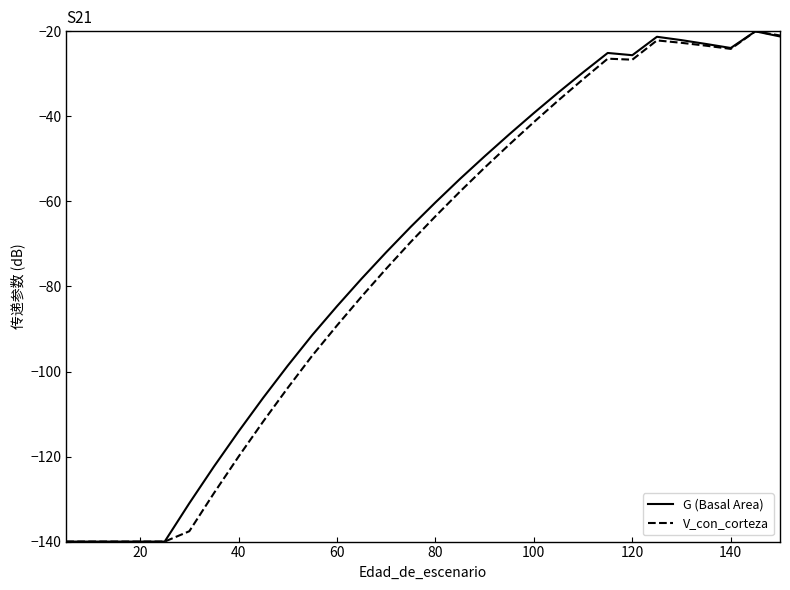

What is the maximum value shown in the chart?

-20.0